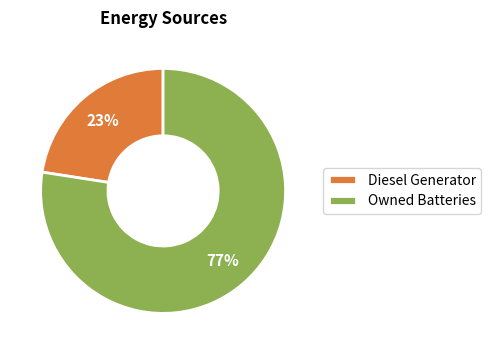

Do Diesel Generator and Owned Batteries together represent more than half of the pie?

Yes